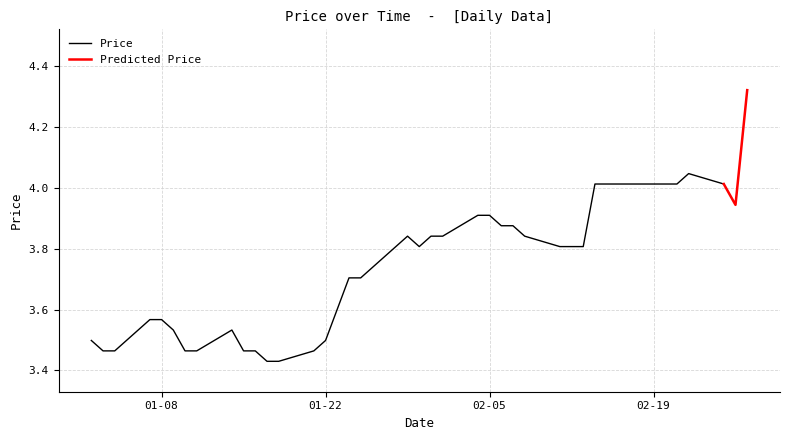

What is the smallest value displayed?

3.4